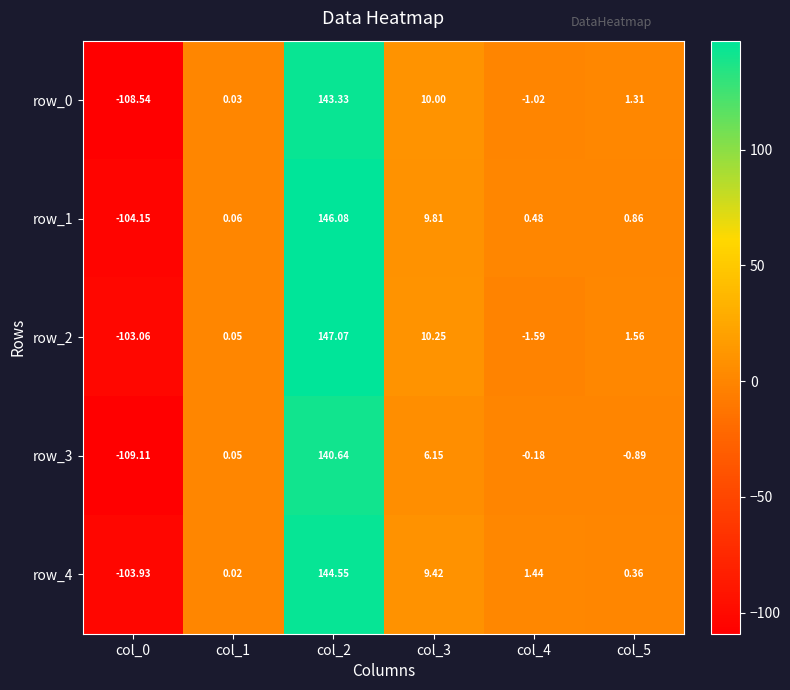

The value of row_1 at col_0 is -57.8. True or false?

False